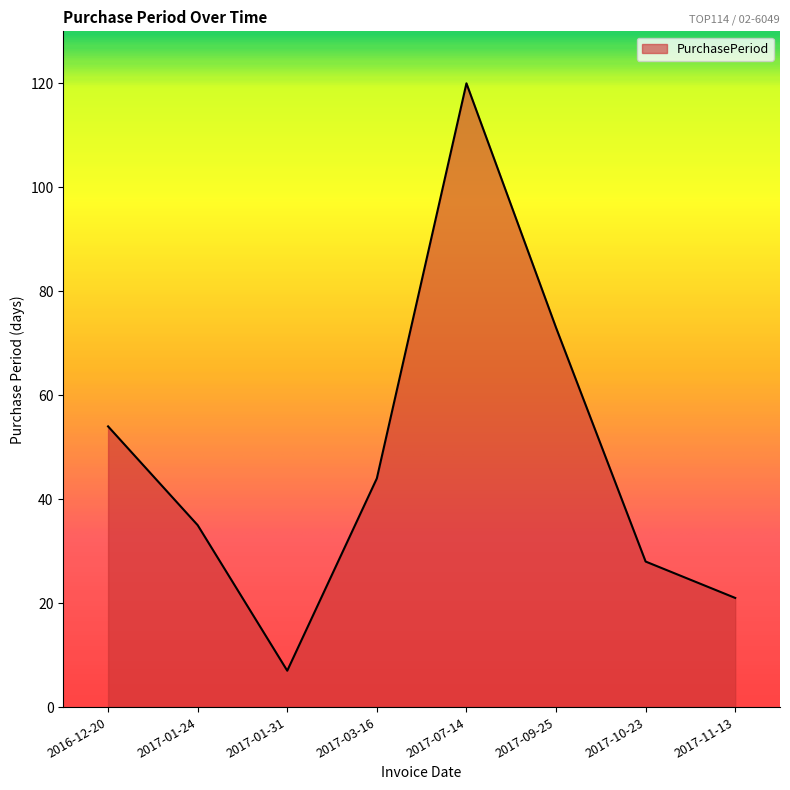

Reading left to right, list all the values displayed in this chart.

54	35	7	44	120	73	28	21